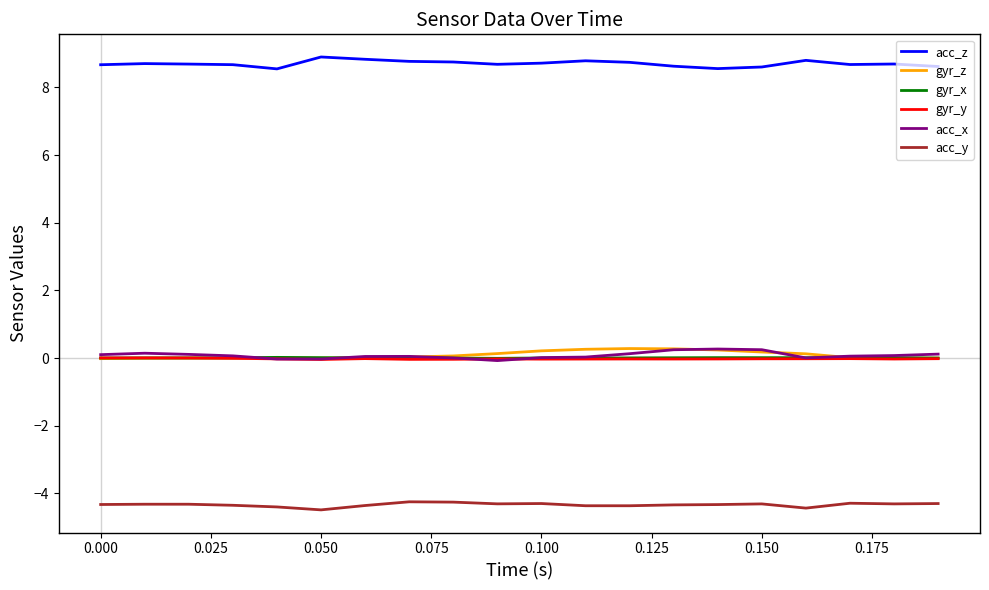

Which series has the largest total across all categories?

acc_z